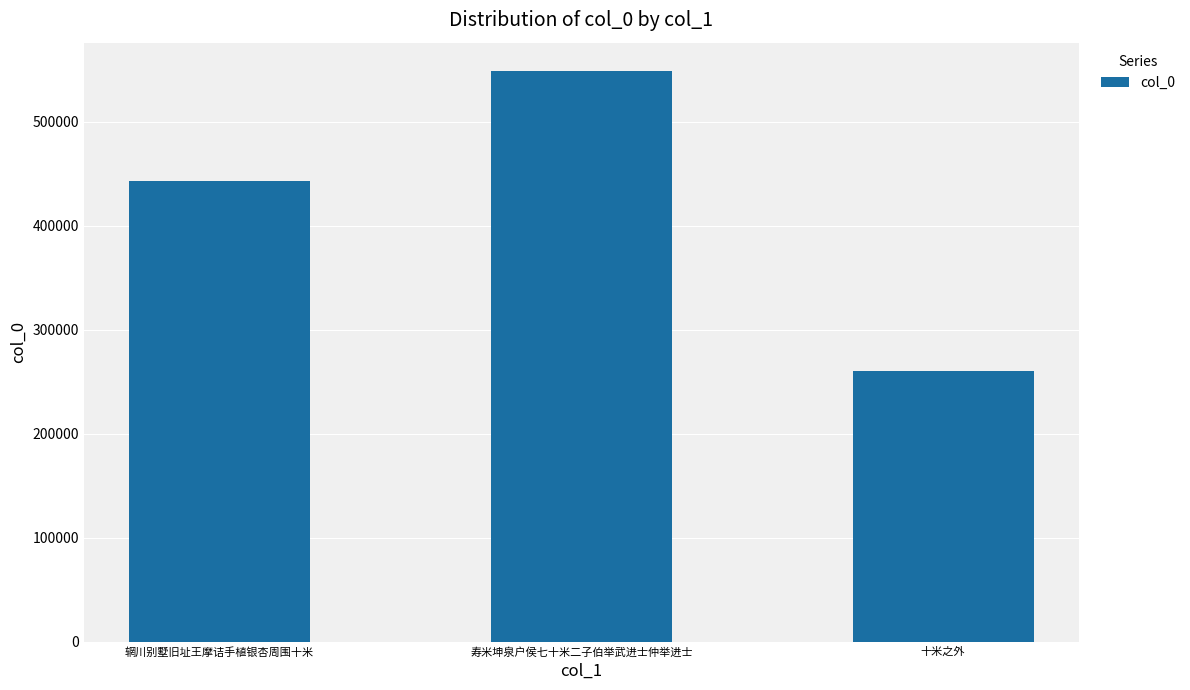

What is the difference between the values at 寿米坤泉户侯七十米二子伯举武进士仲举进士 and 辋川别墅旧址王摩诘手植银杏周围十米?

105318